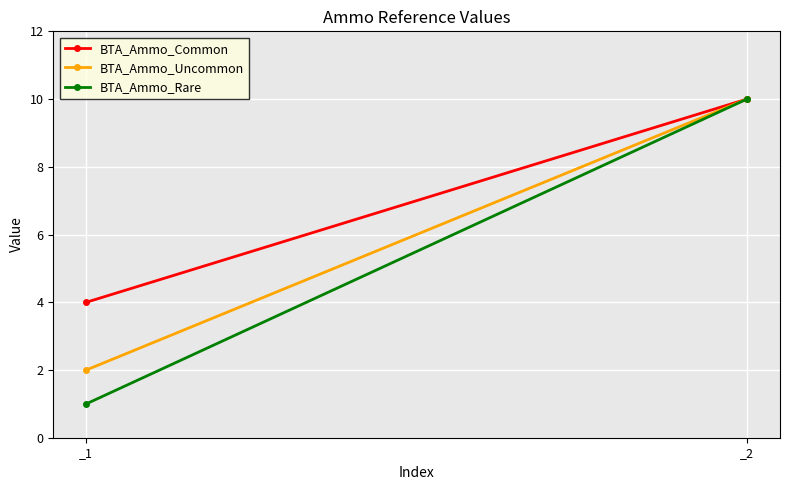

Count the BTA_Ammo_Common values in the range 4 to 10.

2